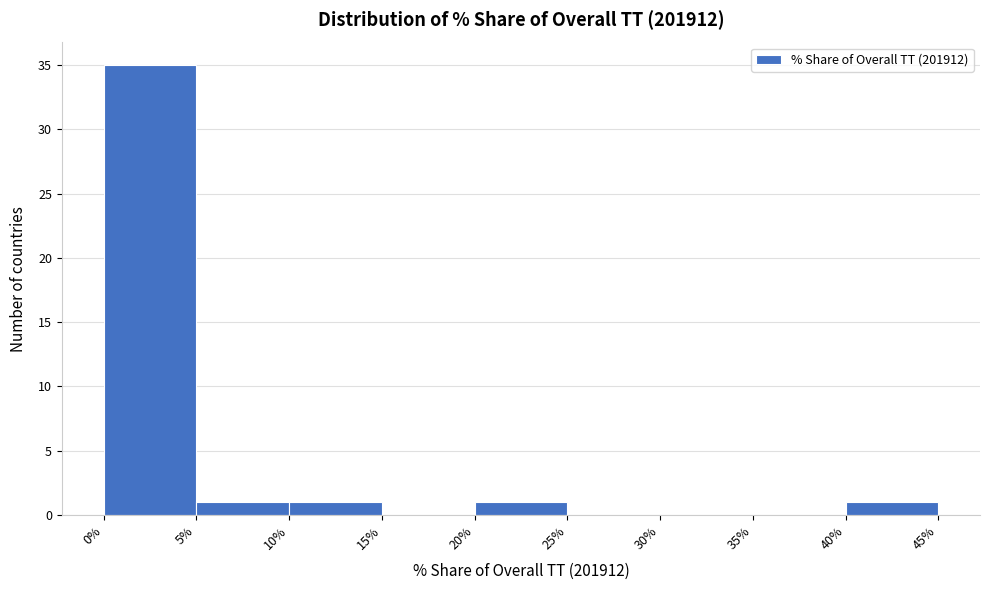

What is the height of the bar covering 0% to 5% on the x-axis? The values are not printed on the chart, so give them approximately, as read against the axis.

35